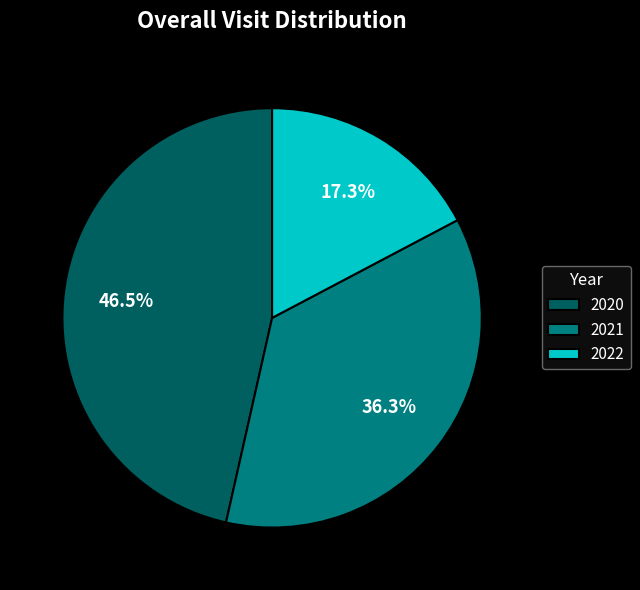

Is there a majority slice in this chart?

No